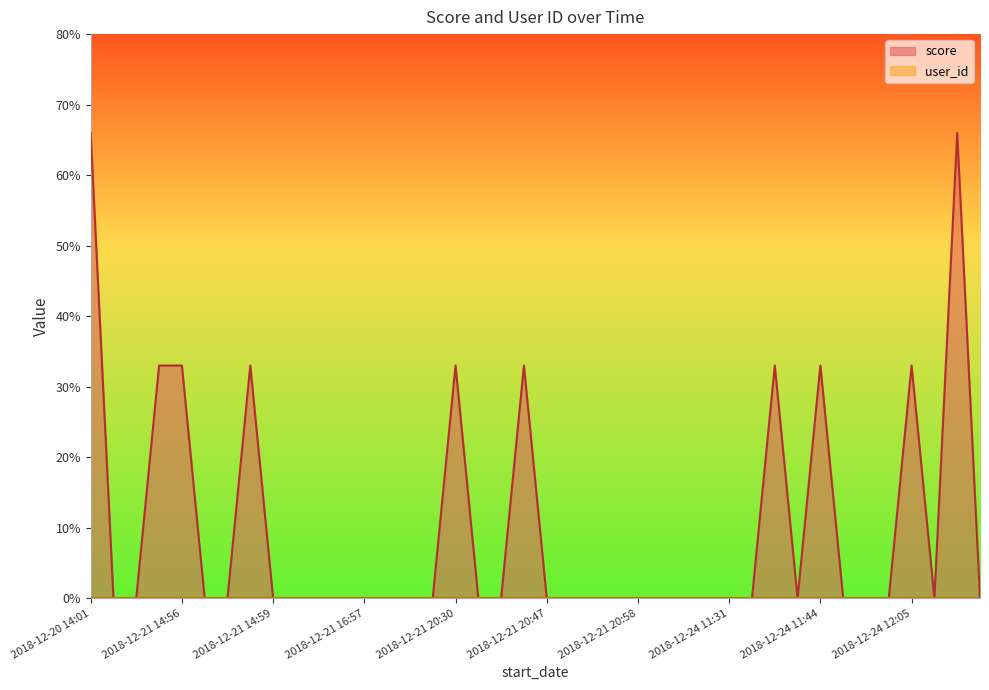

Is it true that the value at 2018-12-21 20:39 is 0?

True